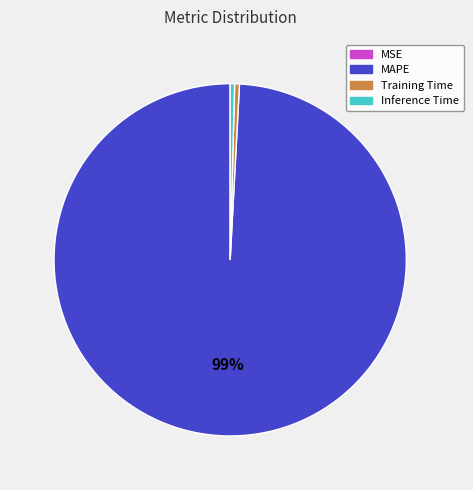

True or false: MAPE accounts for 99% of the total.

True